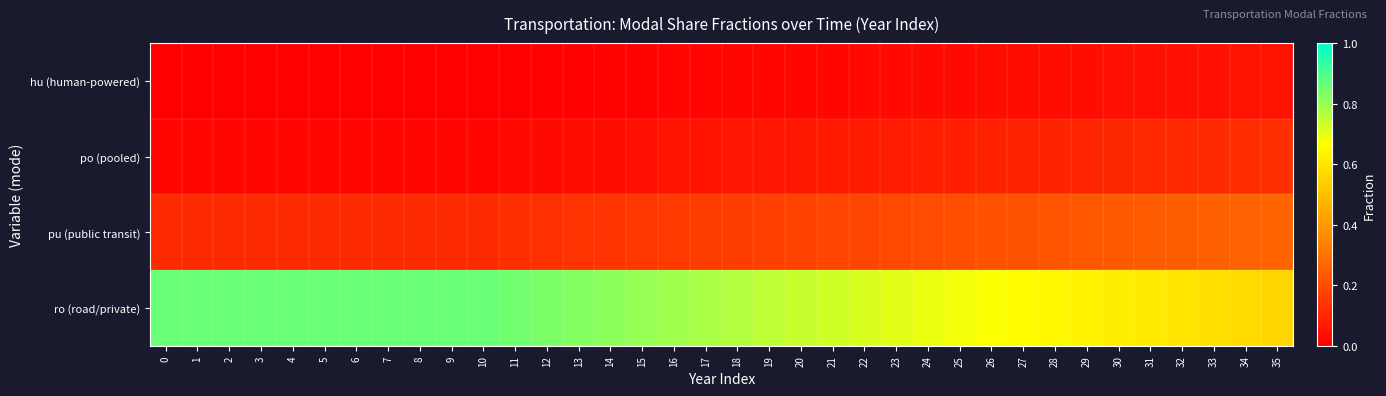

Which series changed the most between 26 and 28?

row_3